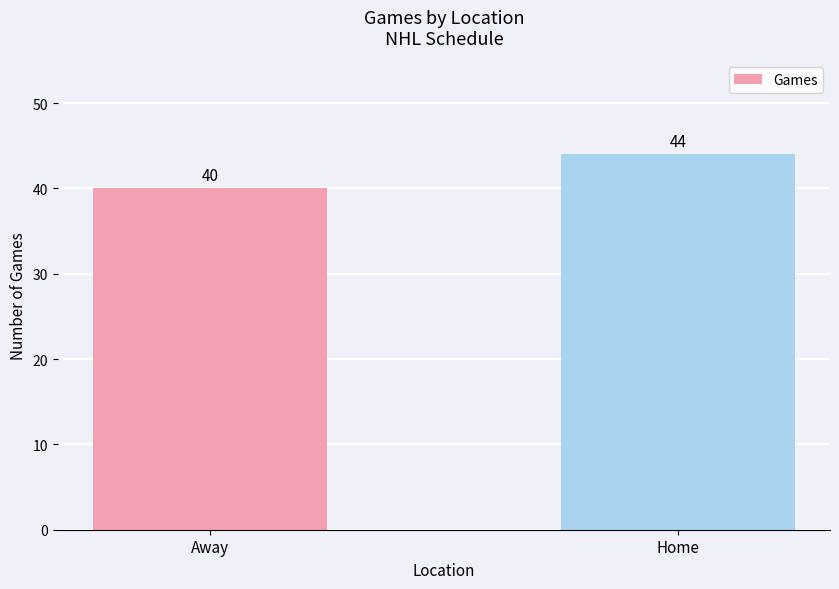

Are the bars horizontal?

No